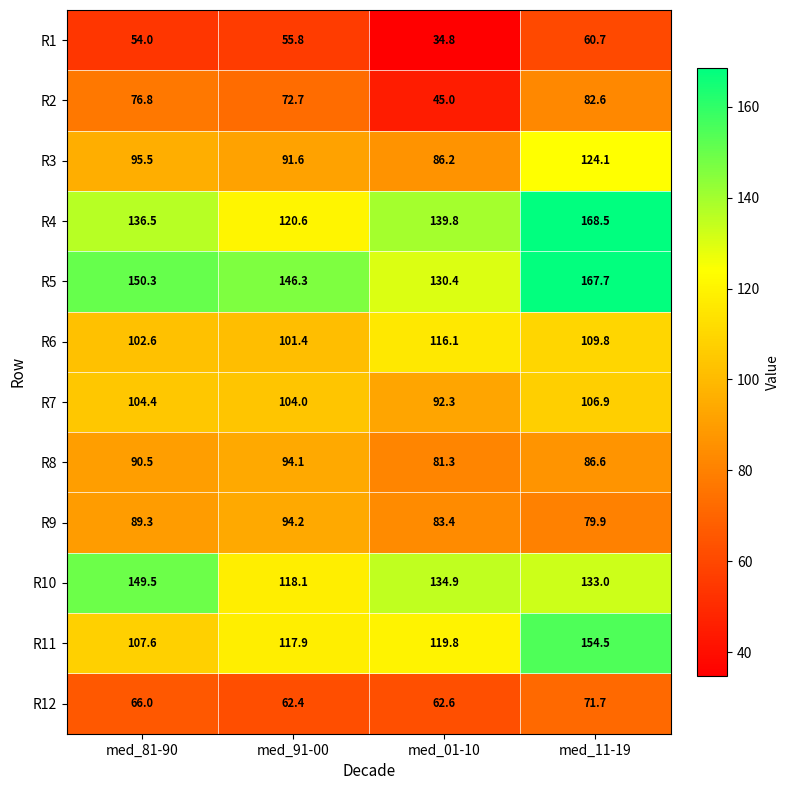

At which category is the sum across all series the highest?

med_11-19